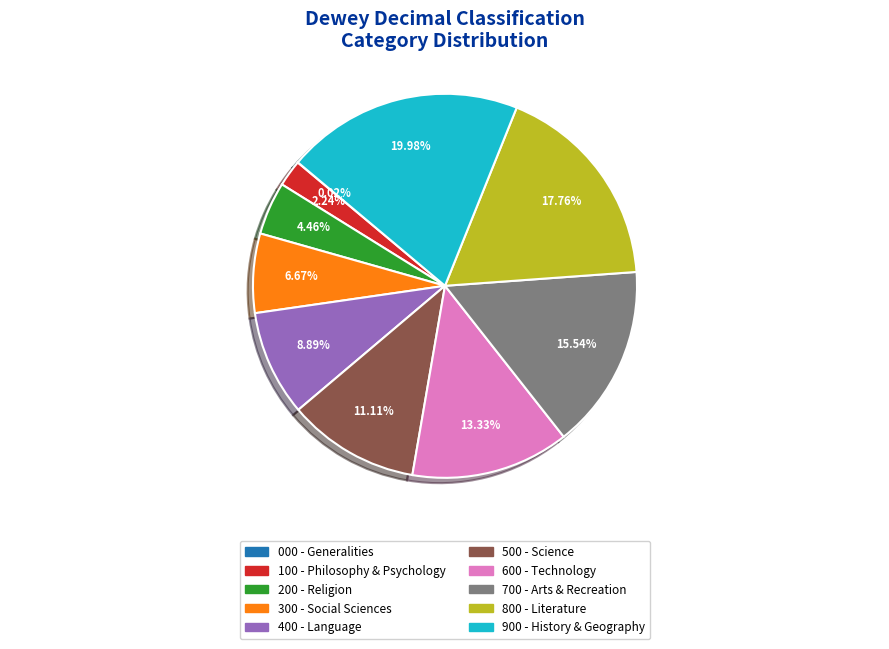

Does 500 represent more than half of the total?

No